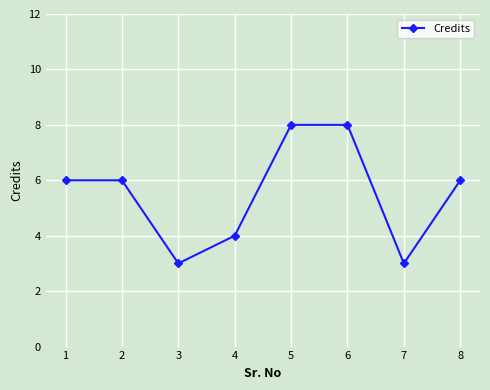

What is the minimum value shown in the chart?

3